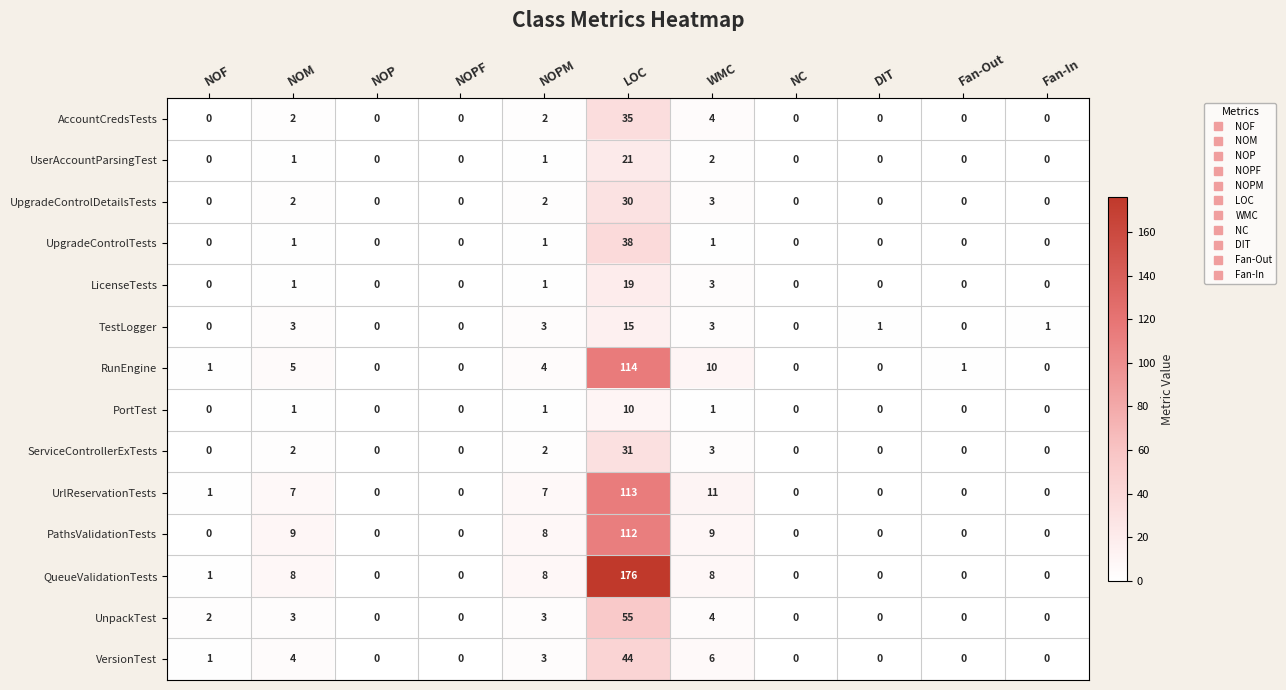

What is the maximum value for RunEngine?

114